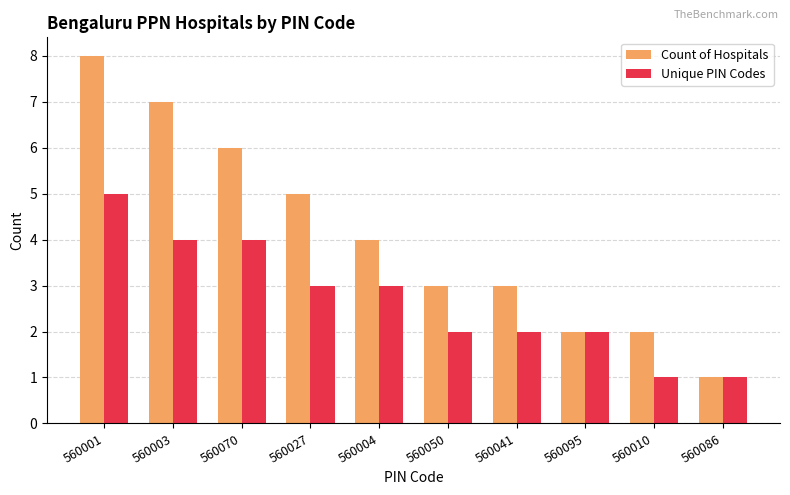

What is the highest value of the Count of Hospitals series?

8